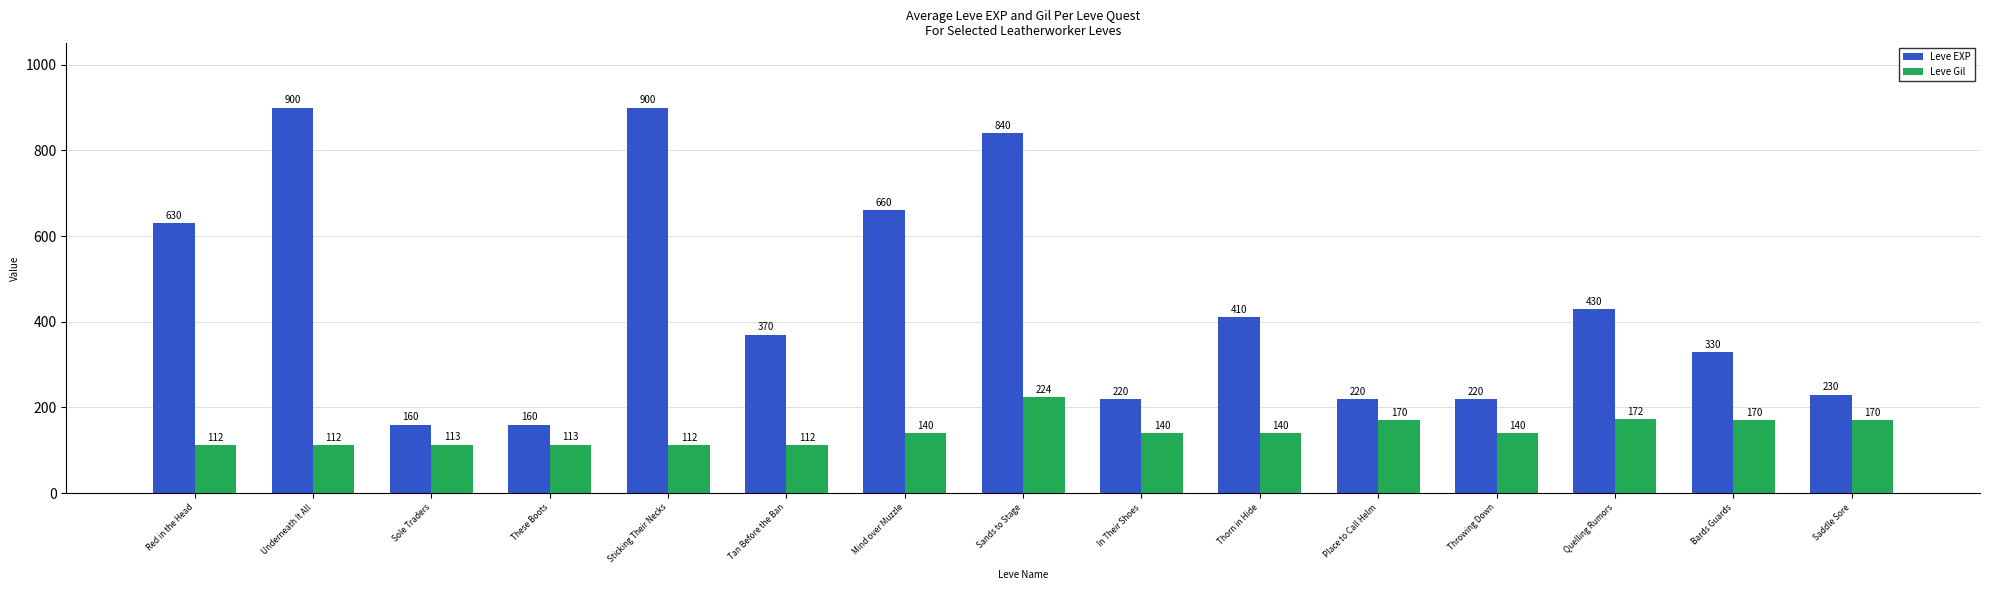

What is the value of the Leve EXP bar at the 13th from the left?

430